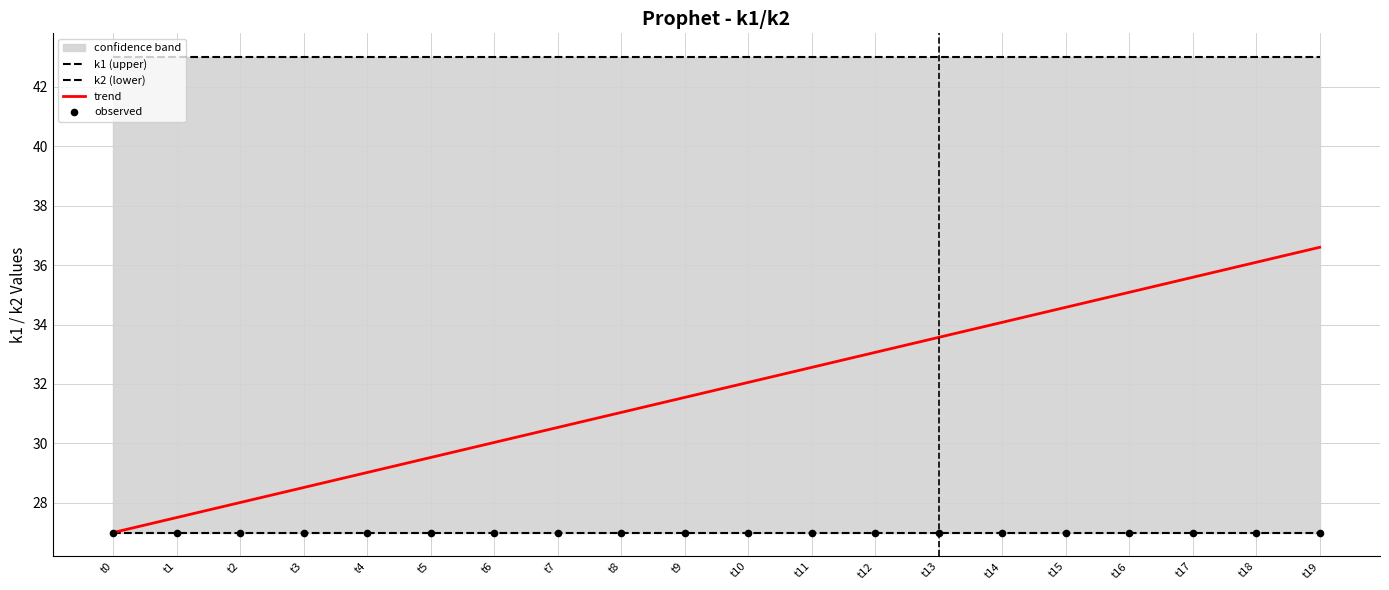

Is the value of k2 (lower) at t2 greater than the value of trend at t11?

No